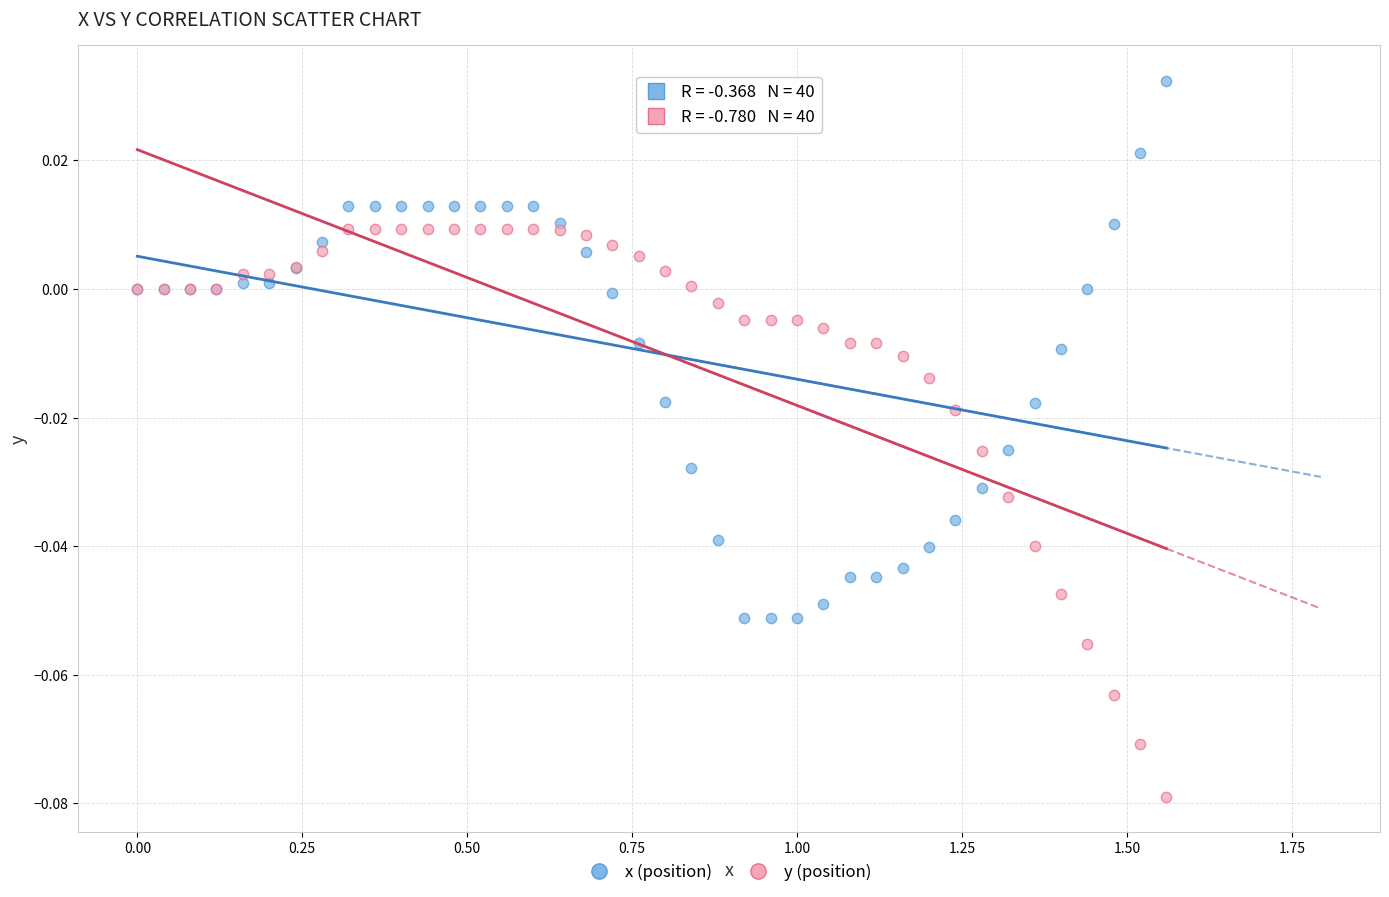

Which series contains the highest Y value?

x (position)